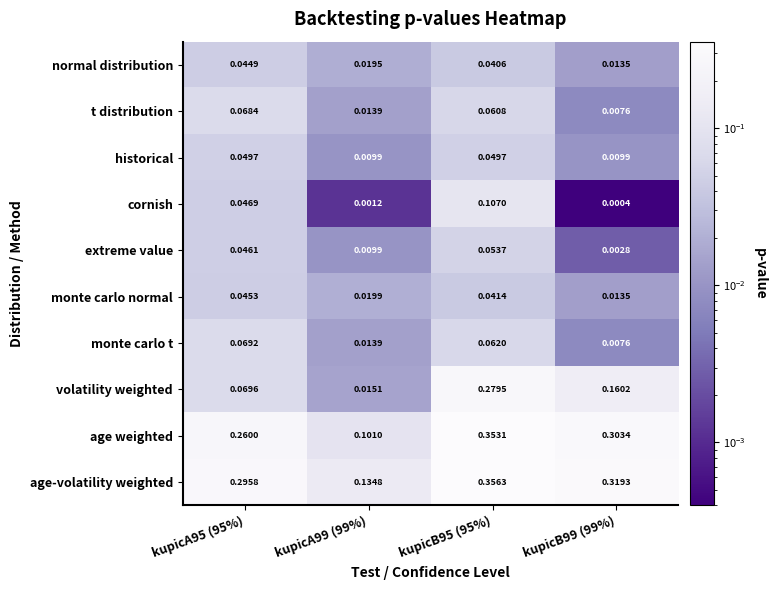

List the series in order of their peak value, lowest first.

normal distribution, monte carlo normal, historical, extreme value, t distribution, monte carlo t, cornish, volatility weighted, age weighted, age-volatility weighted